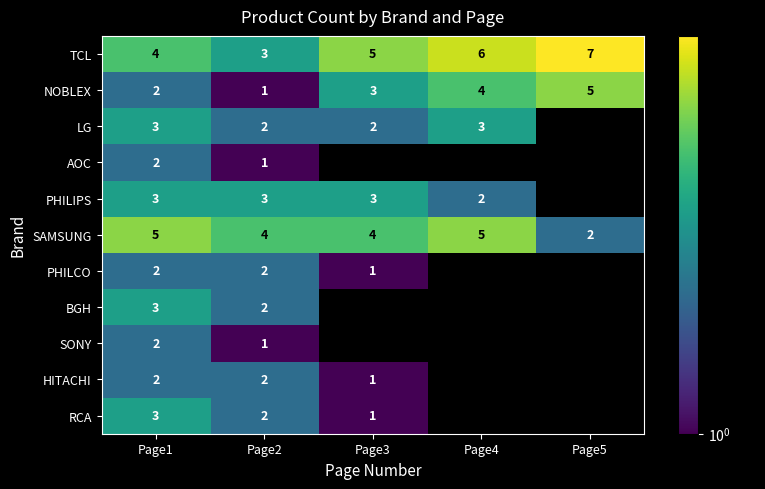

How many TCL values are between 4 and 6?

3